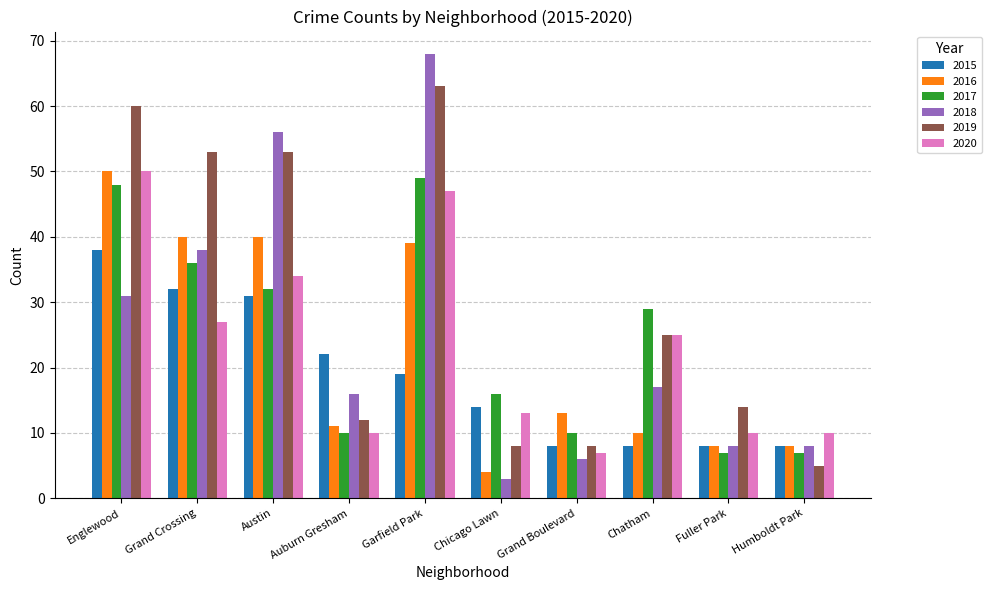

How many distinct data groups are displayed?

6